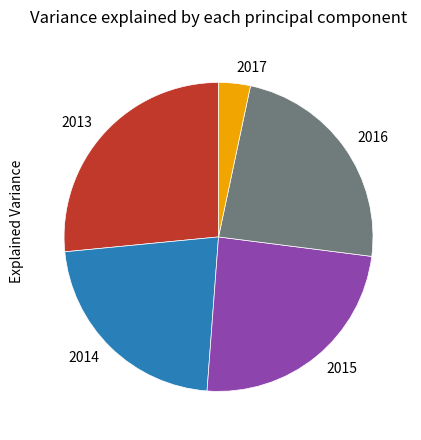

What is the ratio of the value at 2016 to the value at 2013?

0.9